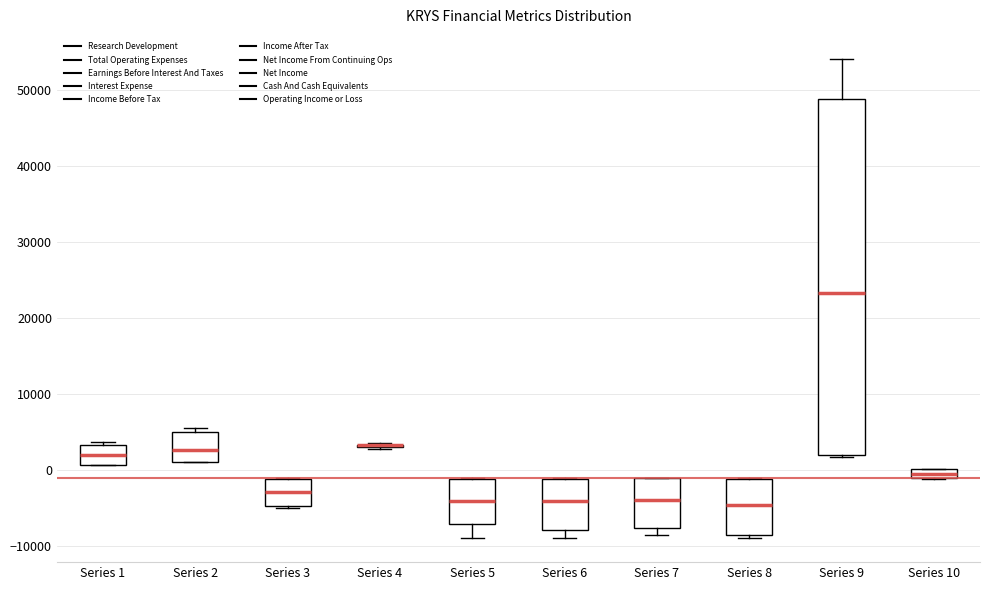

Where is the lower edge of the box for Series 10 on the y-axis? The values are not printed on the chart, so give them approximately, as read against the axis.

-1000